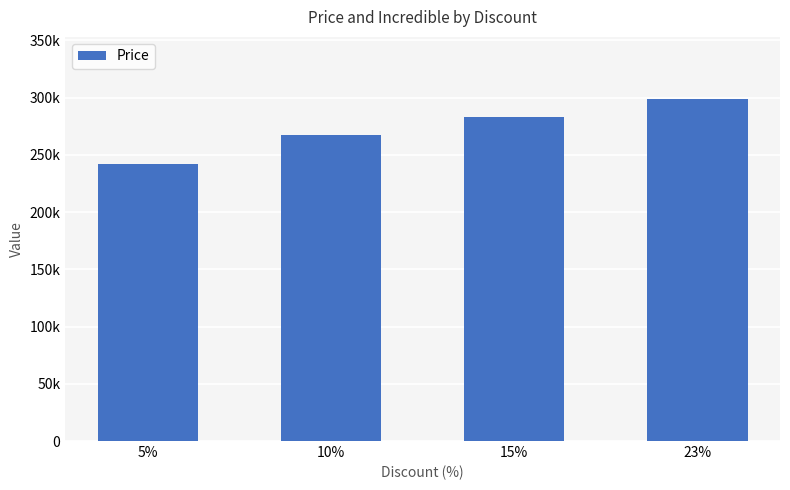

Are the bars horizontal?

No